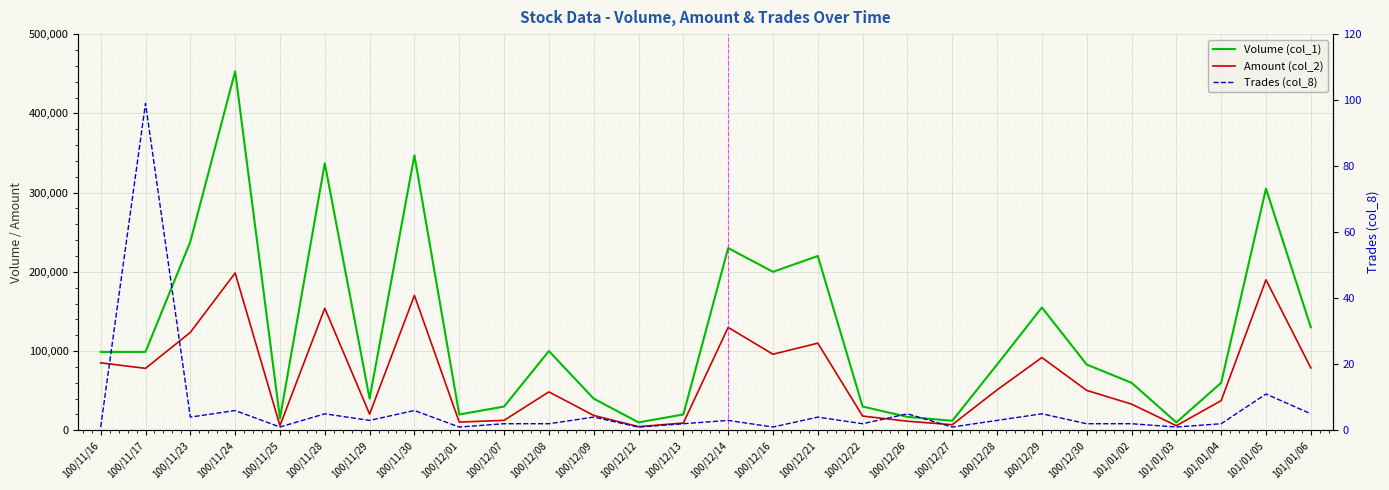

Reading left to right, list all the values displayed in this chart.

Volume (col_1): 100/11/16=99000	100/11/17=99000	100/11/23=238000	100/11/24=453000	100/11/25=15000	100/11/28=337000	100/11/29=40000	100/11/30=347000	100/12/01=20000	100/12/07=30000	100/12/08=100000	100/12/09=40000	100/12/12=10000	100/12/13=20000	100/12/14=230000	100/12/16=200000	100/12/21=220000	100/12/22=30000	100/12/26=17000	100/12/27=12000	100/12/28=83000	100/12/29=155000	100/12/30=83000	101/01/02=60000	101/01/03=10000	101/01/04=60000	101/01/05=305000	101/01/06=130000
Amount (col_2): 100/11/16=85140	100/11/17=78210	100/11/23=123560	100/11/24=198540	100/11/25=5850	100/11/28=154030	100/11/29=20450	100/11/30=170230	100/12/01=10400	100/12/07=12600	100/12/08=48500	100/12/09=18800	100/12/12=4600	100/12/13=9200	100/12/14=129900	100/12/16=96000	100/12/21=110000	100/12/22=18000	100/12/26=11510	100/12/27=7080	100/12/28=51030	100/12/29=91810	100/12/30=50370	101/01/02=33100	101/01/03=5800	101/01/04=37500	101/01/05=189950	101/01/06=78800
Trades (col_8): 100/11/16=1	100/11/17=99	100/11/23=4	100/11/24=6	100/11/25=1	100/11/28=5	100/11/29=3	100/11/30=6	100/12/01=1	100/12/07=2	100/12/08=2	100/12/09=4	100/12/12=1	100/12/13=2	100/12/14=3	100/12/16=1	100/12/21=4	100/12/22=2	100/12/26=5	100/12/27=1	100/12/28=3	100/12/29=5	100/12/30=2	101/01/02=2	101/01/03=1	101/01/04=2	101/01/05=11	101/01/06=5